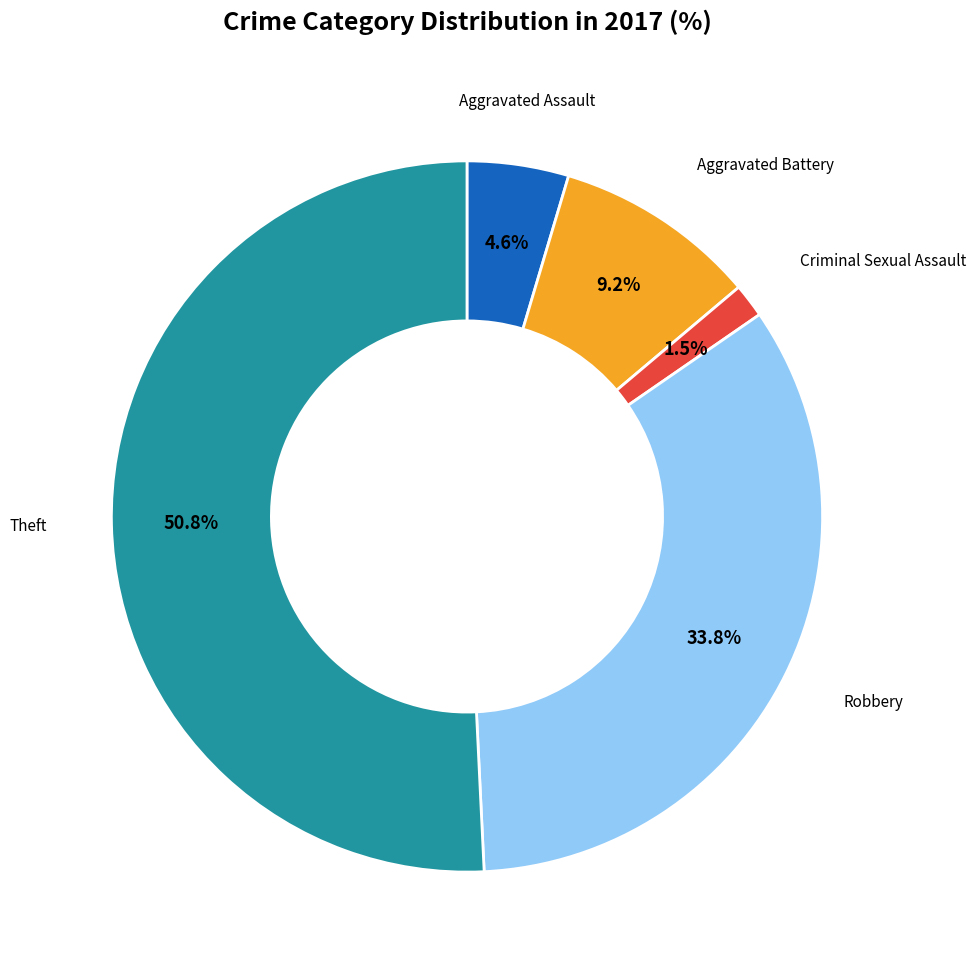

Does any single category account for the majority?

Yes